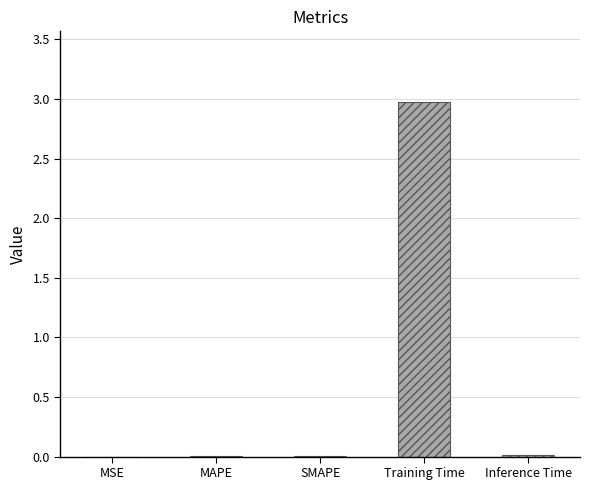

What is the sum of all values?

3.0